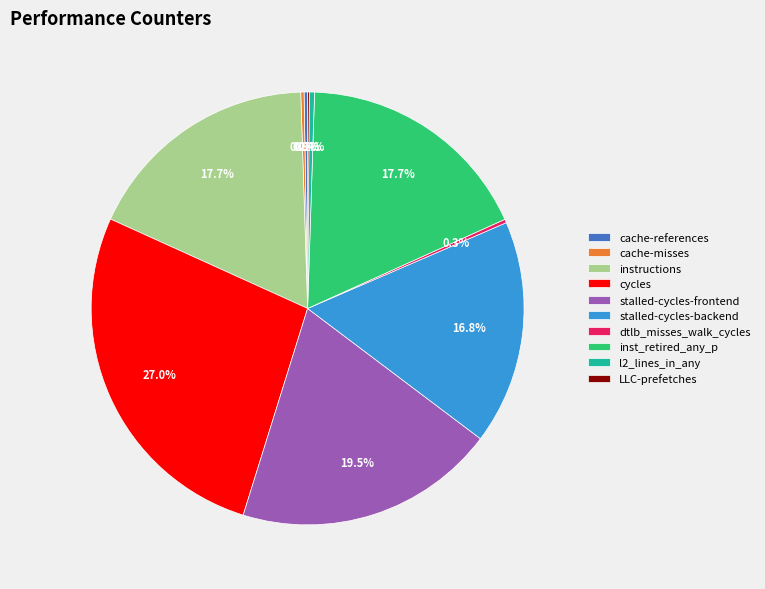

To the nearest percent, what is the combined percentage of l2_lines_in_any and cycles?

27%